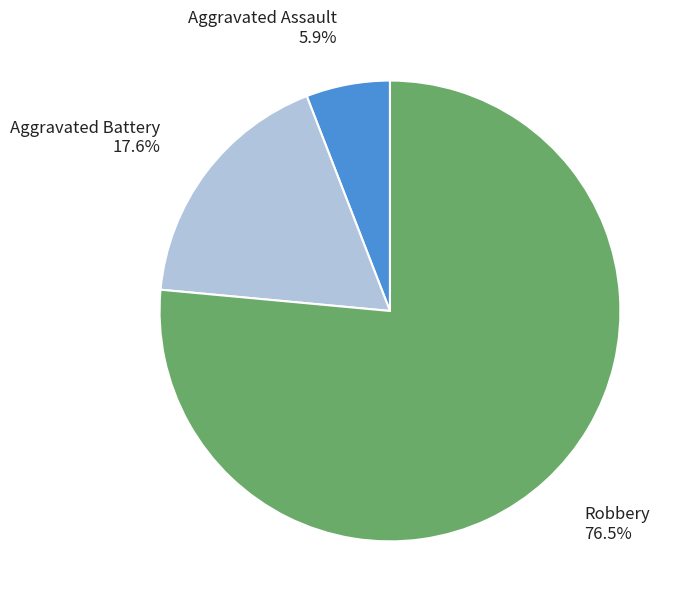

Is there a majority slice in this chart?

Yes